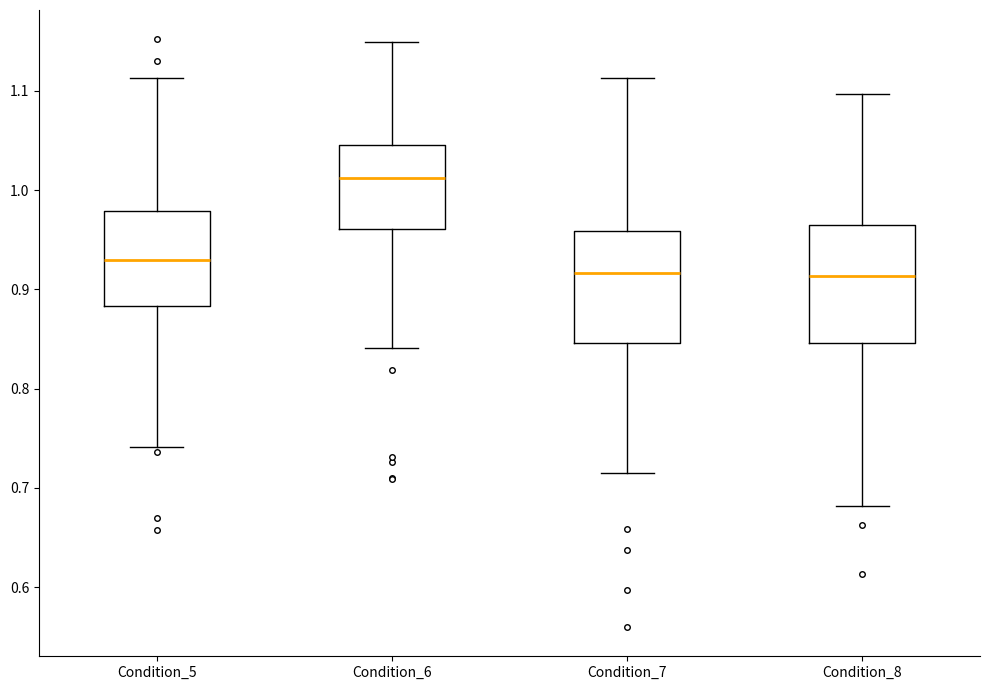

Where does the lower whisker of the box for Condition_6 end on the y-axis? The values are not printed on the chart, so give them approximately, as read against the axis.

0.84